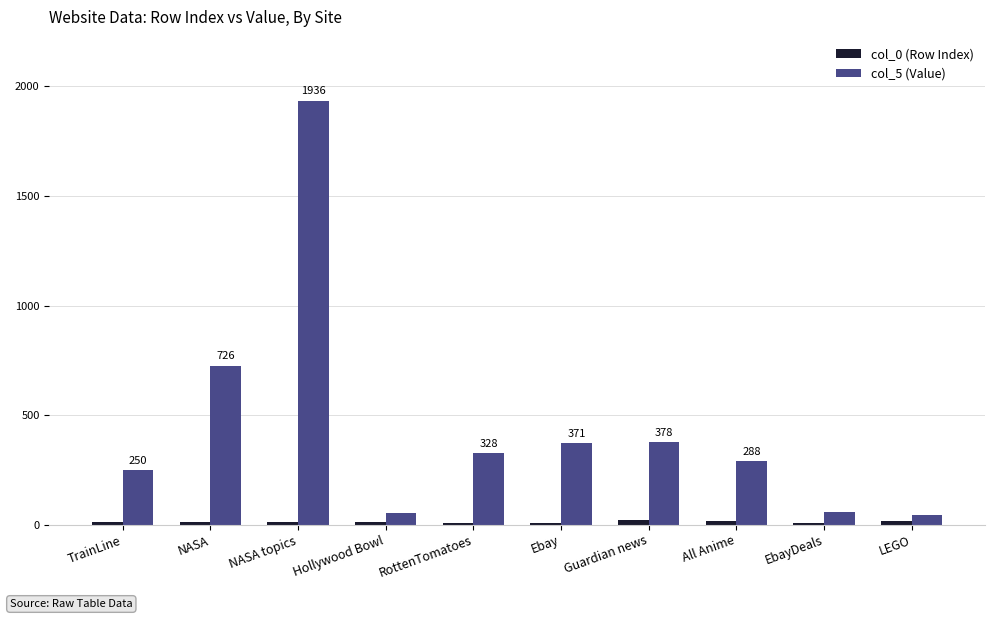

Which series has the largest total across all categories?

col_5 (Value)